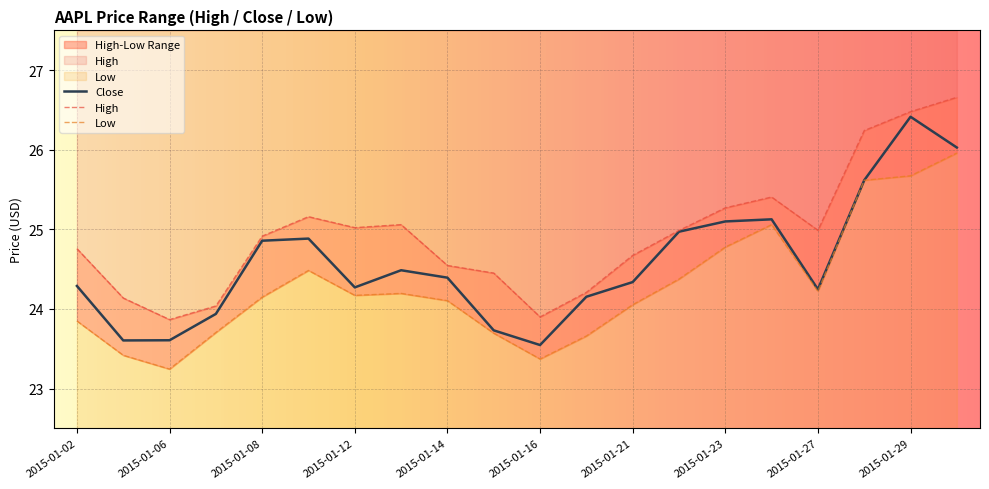

What is the average value of the Close series?

24.6